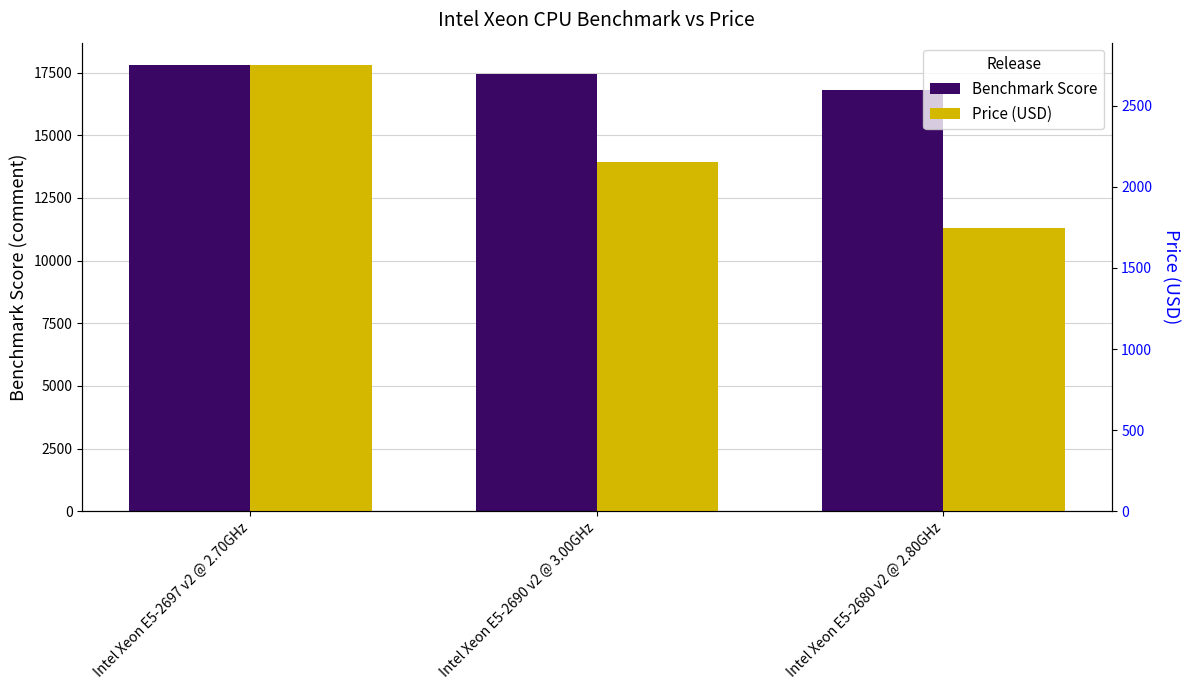

What is the average value of the Price (USD) series?

2214.3